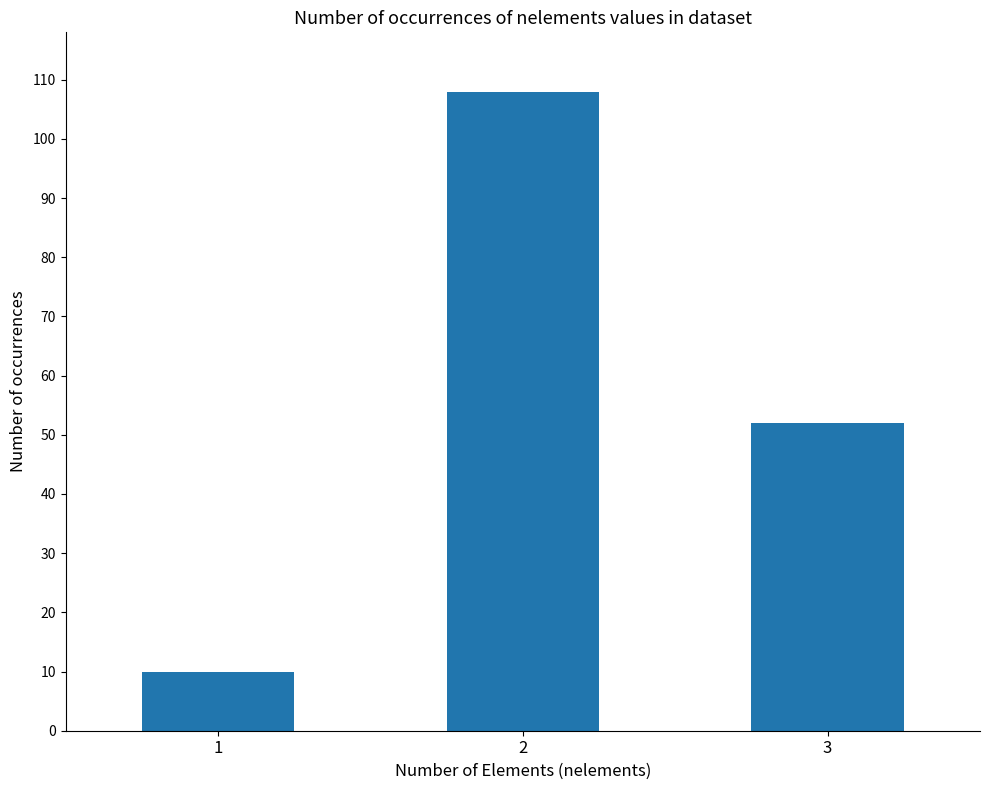

Reading left to right, extract all data points from this chart.

1=10	2=108	3=52